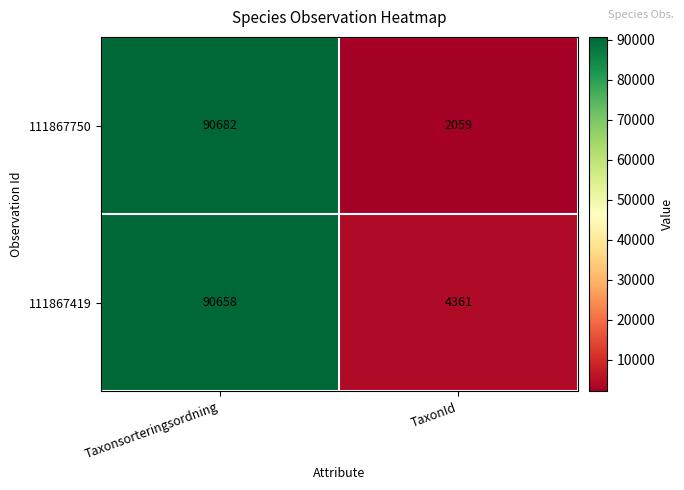

At which label does 111867750 reach its minimum?

TaxonId